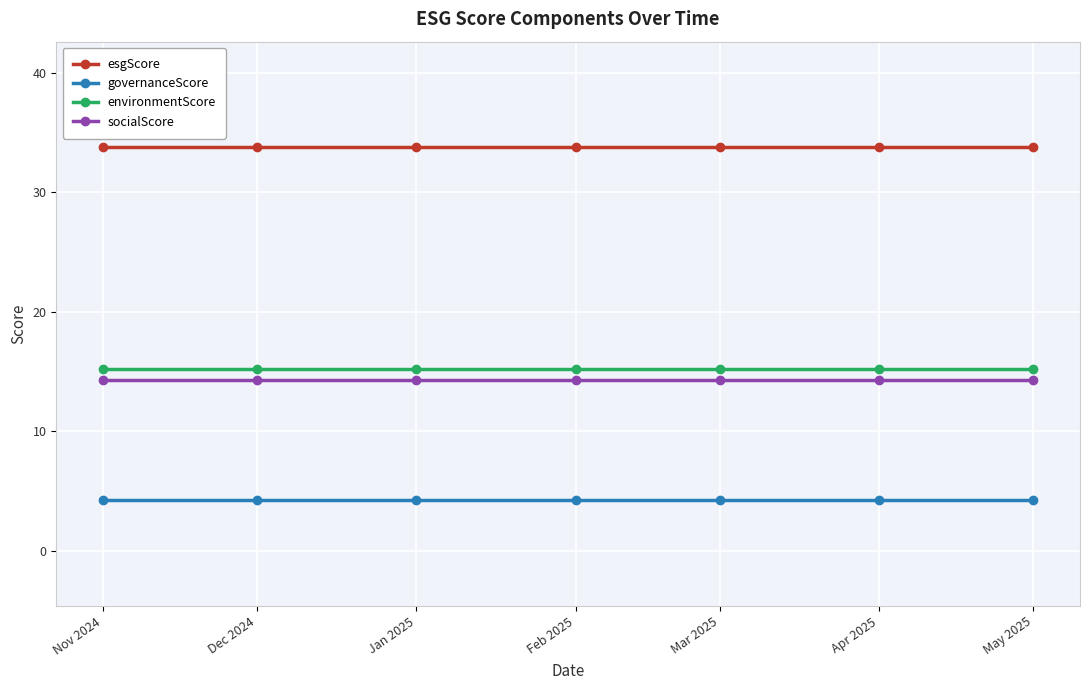

True or false: esgScore has a value of 10.4 at Apr 2025.

False